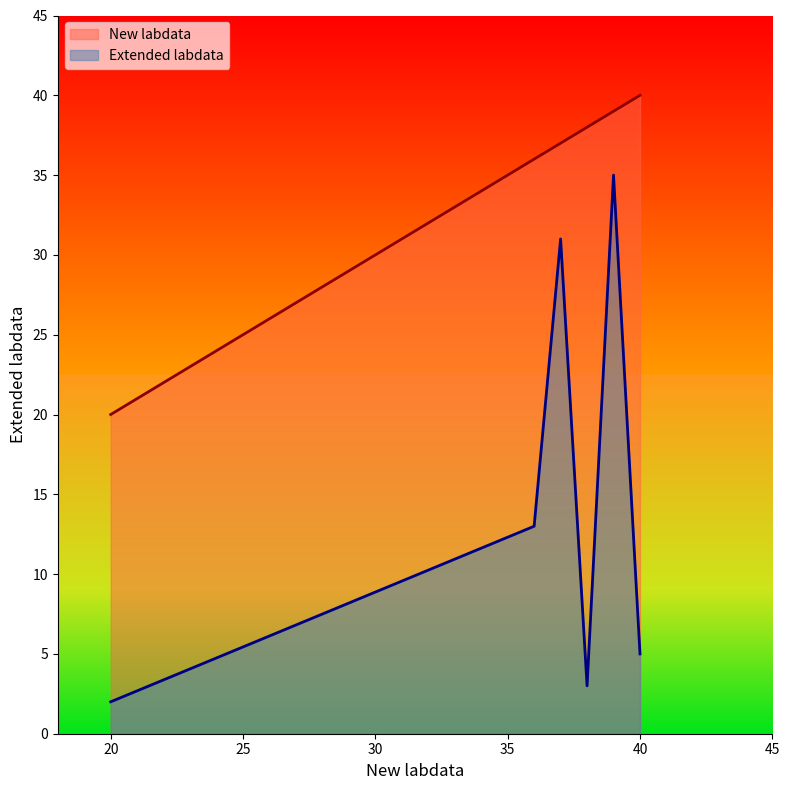

Reading right to left, what are all the values shown in this chart?

New labdata: 40=40	39=39	38=38	37=37	36=36	20=20
Extended labdata: 40=5	39=35	38=3	37=31	36=13	20=2